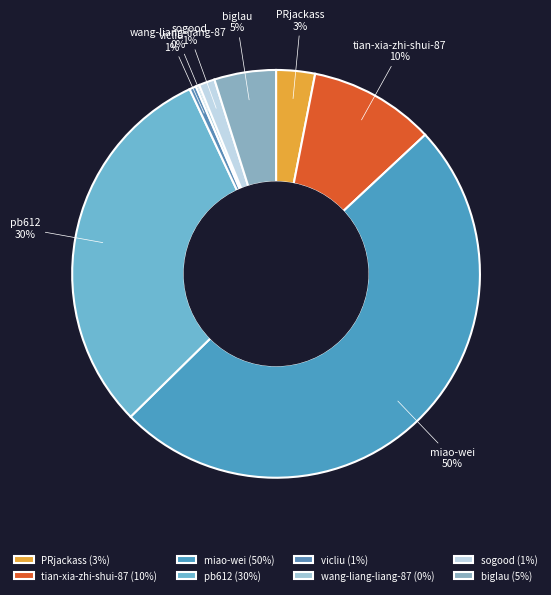

Between biglau and miao-wei, which is larger?

miao-wei